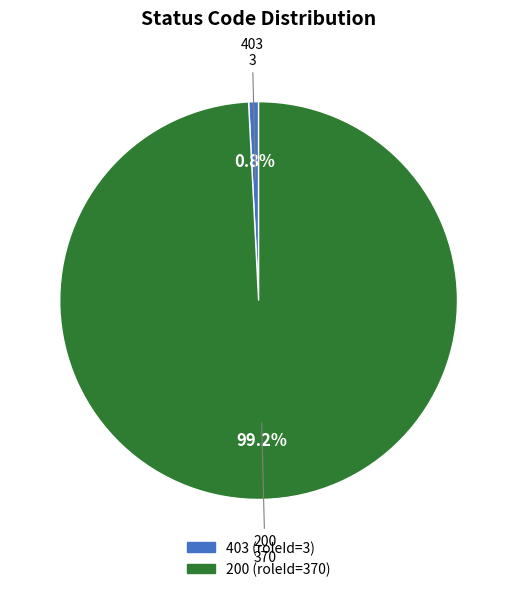

To the nearest percent, what portion does 403 represent?

1%